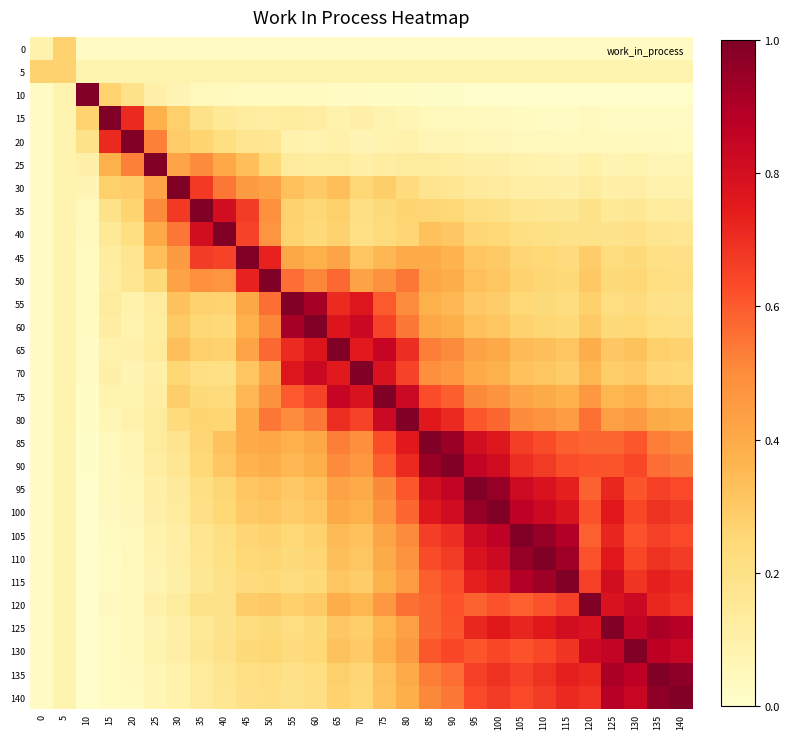

Reading left to right, transcribe all the data shown in this chart.

0: 0=0.1	5=0.3	10=0.0	15=0.0	20=0.0	25=0.0	30=0.0	35=0.0	40=0.0	45=0.0	50=0.0	55=0.0	60=0.0	65=0.0	70=0.0	75=0.0	80=0.0	85=0.0	90=0.0	95=0.0	100=0.0	105=0.0	110=0.0	115=0.0	120=0.0	125=0.0	130=0.0	135=0.0	140=0.0
5: 0=0.3	5=0.3	10=0.1	15=0.1	20=0.1	25=0.1	30=0.1	35=0.1	40=0.1	45=0.1	50=0.1	55=0.1	60=0.1	65=0.1	70=0.1	75=0.1	80=0.1	85=0.1	90=0.1	95=0.1	100=0.1	105=0.1	110=0.1	115=0.1	120=0.1	125=0.1	130=0.1	135=0.1	140=0.1
10: 0=0.0	5=0.1	10=1.0	15=0.3	20=0.2	25=0.1	30=0.1	35=0.1	40=0.0	45=0.0	50=0.0	55=0.0	60=0.0	65=0.0	70=0.0	75=0.0	80=0.0	85=0.0	90=0.0	95=0.0	100=0.0	105=0.0	110=0.0	115=0.0	120=0.0	125=0.0	130=0.0	135=0.0	140=0.0
15: 0=0.0	5=0.1	10=0.3	15=1.0	20=0.7	25=0.4	30=0.3	35=0.2	40=0.2	45=0.1	50=0.1	55=0.1	60=0.1	65=0.1	70=0.1	75=0.1	80=0.1	85=0.0	90=0.0	95=0.0	100=0.0	105=0.0	110=0.0	115=0.0	120=0.0	125=0.0	130=0.0	135=0.0	140=0.0
20: 0=0.0	5=0.1	10=0.2	15=0.7	20=1.0	25=0.5	30=0.3	35=0.3	40=0.2	45=0.2	50=0.2	55=0.1	60=0.1	65=0.1	70=0.1	75=0.1	80=0.1	85=0.1	90=0.1	95=0.1	100=0.1	105=0.0	110=0.0	115=0.0	120=0.1	125=0.0	130=0.0	135=0.0	140=0.0
25: 0=0.0	5=0.1	10=0.1	15=0.4	20=0.5	25=1.0	30=0.4	35=0.5	40=0.4	45=0.3	50=0.2	55=0.1	60=0.1	65=0.1	70=0.1	75=0.1	80=0.1	85=0.1	90=0.1	95=0.1	100=0.1	105=0.1	110=0.1	115=0.1	120=0.1	125=0.1	130=0.1	135=0.1	140=0.1
30: 0=0.0	5=0.1	10=0.1	15=0.3	20=0.3	25=0.4	30=1.0	35=0.7	40=0.5	45=0.4	50=0.4	55=0.3	60=0.3	65=0.3	70=0.2	75=0.3	80=0.2	85=0.2	90=0.2	95=0.1	100=0.1	105=0.1	110=0.1	115=0.1	120=0.1	125=0.1	130=0.1	135=0.1	140=0.1
35: 0=0.0	5=0.1	10=0.1	15=0.2	20=0.3	25=0.5	30=0.7	35=1.0	40=0.8	45=0.7	50=0.5	55=0.3	60=0.2	65=0.3	70=0.2	75=0.2	80=0.3	85=0.3	90=0.2	95=0.2	100=0.2	105=0.2	110=0.2	115=0.2	120=0.2	125=0.2	130=0.2	135=0.1	140=0.1
40: 0=0.0	5=0.1	10=0.0	15=0.2	20=0.2	25=0.4	30=0.5	35=0.8	40=1.0	45=0.7	50=0.5	55=0.3	60=0.2	65=0.3	70=0.2	75=0.2	80=0.3	85=0.3	90=0.3	95=0.3	100=0.2	105=0.2	110=0.2	115=0.2	120=0.2	125=0.2	130=0.2	135=0.2	140=0.2
45: 0=0.0	5=0.1	10=0.0	15=0.1	20=0.2	25=0.3	30=0.4	35=0.7	40=0.7	45=1.0	50=0.7	55=0.4	60=0.4	65=0.4	70=0.3	75=0.4	80=0.4	85=0.4	90=0.4	95=0.3	100=0.3	105=0.3	110=0.2	115=0.2	120=0.3	125=0.2	130=0.2	135=0.2	140=0.2
50: 0=0.0	5=0.1	10=0.0	15=0.1	20=0.2	25=0.2	30=0.4	35=0.5	40=0.5	45=0.7	50=1.0	55=0.6	60=0.5	65=0.6	70=0.4	75=0.5	80=0.5	85=0.4	90=0.4	95=0.3	100=0.3	105=0.3	110=0.3	115=0.2	120=0.3	125=0.2	130=0.2	135=0.2	140=0.2
55: 0=0.0	5=0.1	10=0.0	15=0.1	20=0.1	25=0.1	30=0.3	35=0.3	40=0.3	45=0.4	50=0.6	55=1.0	60=0.9	65=0.7	70=0.8	75=0.6	80=0.5	85=0.4	90=0.4	95=0.3	100=0.3	105=0.2	110=0.2	115=0.2	120=0.3	125=0.2	130=0.2	135=0.2	140=0.2
60: 0=0.0	5=0.1	10=0.0	15=0.1	20=0.1	25=0.1	30=0.3	35=0.2	40=0.2	45=0.4	50=0.5	55=0.9	60=1.0	65=0.8	70=0.8	75=0.7	80=0.5	85=0.4	90=0.4	95=0.3	100=0.3	105=0.3	110=0.3	115=0.2	120=0.3	125=0.2	130=0.2	135=0.2	140=0.2
65: 0=0.0	5=0.1	10=0.0	15=0.1	20=0.1	25=0.1	30=0.3	35=0.3	40=0.3	45=0.4	50=0.6	55=0.7	60=0.8	65=1.0	70=0.8	75=0.8	80=0.7	85=0.5	90=0.5	95=0.4	100=0.4	105=0.4	110=0.3	115=0.3	120=0.4	125=0.3	130=0.3	135=0.3	140=0.3
70: 0=0.0	5=0.1	10=0.0	15=0.1	20=0.1	25=0.1	30=0.2	35=0.2	40=0.2	45=0.3	50=0.4	55=0.8	60=0.8	65=0.8	70=1.0	75=0.8	80=0.6	85=0.5	90=0.5	95=0.4	100=0.4	105=0.3	110=0.3	115=0.3	120=0.4	125=0.3	130=0.3	135=0.3	140=0.2
75: 0=0.0	5=0.1	10=0.0	15=0.1	20=0.1	25=0.1	30=0.3	35=0.2	40=0.2	45=0.4	50=0.5	55=0.6	60=0.7	65=0.8	70=0.8	75=1.0	80=0.8	85=0.6	90=0.6	95=0.5	100=0.5	105=0.4	110=0.4	115=0.4	120=0.5	125=0.4	130=0.4	135=0.3	140=0.3
80: 0=0.0	5=0.1	10=0.0	15=0.1	20=0.1	25=0.1	30=0.2	35=0.3	40=0.3	45=0.4	50=0.5	55=0.5	60=0.5	65=0.7	70=0.6	75=0.8	80=1.0	85=0.8	90=0.7	95=0.6	100=0.6	105=0.5	110=0.5	115=0.4	120=0.6	125=0.4	130=0.5	135=0.4	140=0.4
85: 0=0.0	5=0.1	10=0.0	15=0.0	20=0.1	25=0.1	30=0.2	35=0.3	40=0.3	45=0.4	50=0.4	55=0.4	60=0.4	65=0.5	70=0.5	75=0.6	80=0.8	85=1.0	90=0.9	95=0.8	100=0.8	105=0.7	110=0.6	115=0.6	120=0.6	125=0.6	130=0.6	135=0.5	140=0.5
90: 0=0.0	5=0.1	10=0.0	15=0.0	20=0.1	25=0.1	30=0.2	35=0.2	40=0.3	45=0.4	50=0.4	55=0.4	60=0.4	65=0.5	70=0.5	75=0.6	80=0.7	85=0.9	90=1.0	95=0.9	100=0.8	105=0.7	110=0.7	115=0.6	120=0.6	125=0.6	130=0.6	135=0.6	140=0.5
95: 0=0.0	5=0.1	10=0.0	15=0.0	20=0.1	25=0.1	30=0.1	35=0.2	40=0.3	45=0.3	50=0.3	55=0.3	60=0.3	65=0.4	70=0.4	75=0.5	80=0.6	85=0.8	90=0.9	95=1.0	100=0.9	105=0.8	110=0.8	115=0.7	120=0.6	125=0.7	130=0.6	135=0.7	140=0.6
100: 0=0.0	5=0.1	10=0.0	15=0.0	20=0.1	25=0.1	30=0.1	35=0.2	40=0.2	45=0.3	50=0.3	55=0.3	60=0.3	65=0.4	70=0.4	75=0.5	80=0.6	85=0.8	90=0.8	95=0.9	100=1.0	105=0.9	110=0.8	115=0.8	120=0.6	125=0.8	130=0.6	135=0.7	140=0.7
105: 0=0.0	5=0.1	10=0.0	15=0.0	20=0.0	25=0.1	30=0.1	35=0.2	40=0.2	45=0.3	50=0.3	55=0.2	60=0.3	65=0.4	70=0.3	75=0.4	80=0.5	85=0.7	90=0.7	95=0.8	100=0.9	105=1.0	110=1.0	115=0.9	120=0.6	125=0.7	130=0.6	135=0.7	140=0.6
110: 0=0.0	5=0.1	10=0.0	15=0.0	20=0.0	25=0.1	30=0.1	35=0.2	40=0.2	45=0.2	50=0.3	55=0.2	60=0.3	65=0.3	70=0.3	75=0.4	80=0.5	85=0.6	90=0.7	95=0.8	100=0.8	105=1.0	110=1.0	115=0.9	120=0.6	125=0.8	130=0.6	135=0.7	140=0.7
115: 0=0.0	5=0.1	10=0.0	15=0.0	20=0.0	25=0.1	30=0.1	35=0.2	40=0.2	45=0.2	50=0.2	55=0.2	60=0.2	65=0.3	70=0.3	75=0.4	80=0.4	85=0.6	90=0.6	95=0.7	100=0.8	105=0.9	110=0.9	115=1.0	120=0.7	125=0.8	130=0.7	135=0.7	140=0.7
120: 0=0.0	5=0.1	10=0.0	15=0.0	20=0.1	25=0.1	30=0.1	35=0.2	40=0.2	45=0.3	50=0.3	55=0.3	60=0.3	65=0.4	70=0.4	75=0.5	80=0.6	85=0.6	90=0.6	95=0.6	100=0.6	105=0.6	110=0.6	115=0.7	120=1.0	125=0.8	130=0.8	135=0.7	140=0.7
125: 0=0.0	5=0.1	10=0.0	15=0.0	20=0.0	25=0.1	30=0.1	35=0.2	40=0.2	45=0.2	50=0.2	55=0.2	60=0.2	65=0.3	70=0.3	75=0.4	80=0.4	85=0.6	90=0.6	95=0.7	100=0.8	105=0.7	110=0.8	115=0.8	120=0.8	125=1.0	130=0.9	135=0.9	140=0.9
130: 0=0.0	5=0.1	10=0.0	15=0.0	20=0.0	25=0.1	30=0.1	35=0.2	40=0.2	45=0.2	50=0.2	55=0.2	60=0.2	65=0.3	70=0.3	75=0.4	80=0.5	85=0.6	90=0.6	95=0.6	100=0.6	105=0.6	110=0.6	115=0.7	120=0.8	125=0.9	130=1.0	135=0.9	140=0.8
135: 0=0.0	5=0.1	10=0.0	15=0.0	20=0.0	25=0.1	30=0.1	35=0.1	40=0.2	45=0.2	50=0.2	55=0.2	60=0.2	65=0.3	70=0.3	75=0.3	80=0.4	85=0.5	90=0.6	95=0.7	100=0.7	105=0.7	110=0.7	115=0.7	120=0.7	125=0.9	130=0.9	135=1.0	140=1.0
140: 0=0.0	5=0.1	10=0.0	15=0.0	20=0.0	25=0.1	30=0.1	35=0.1	40=0.2	45=0.2	50=0.2	55=0.2	60=0.2	65=0.3	70=0.2	75=0.3	80=0.4	85=0.5	90=0.5	95=0.6	100=0.7	105=0.6	110=0.7	115=0.7	120=0.7	125=0.9	130=0.8	135=1.0	140=1.0